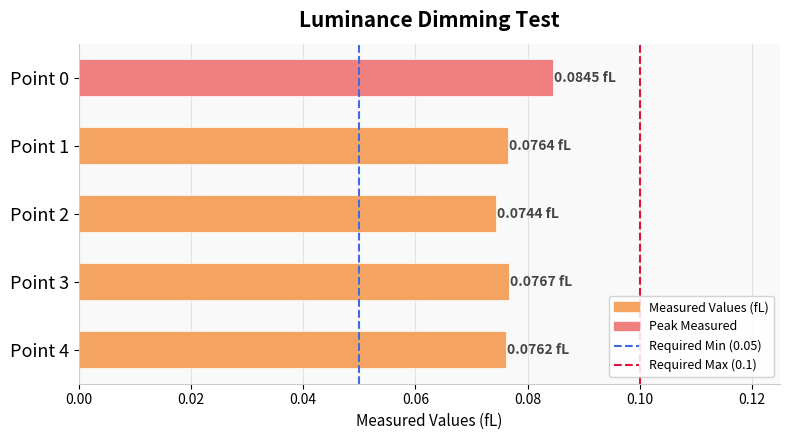

What is the sum of all values?

0.4